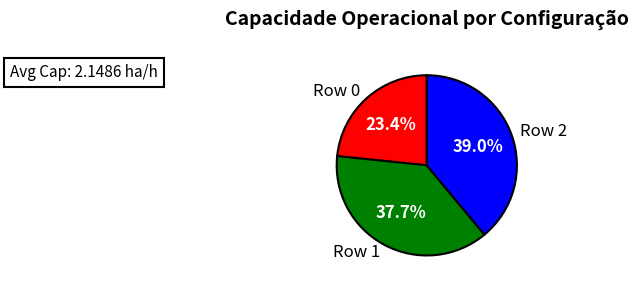

Does Row 0 account for over 50% of the chart?

No